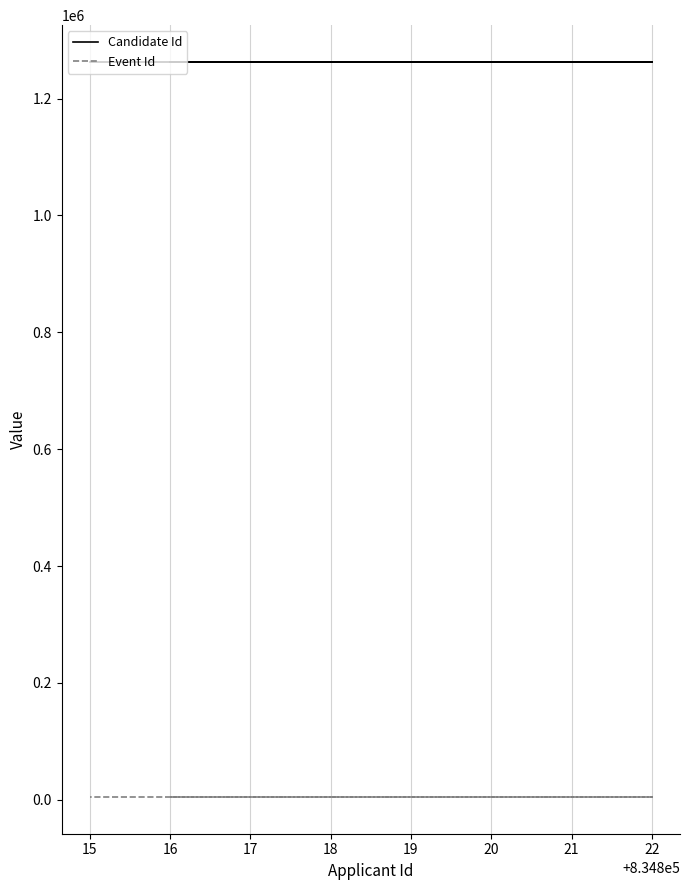

The value of Candidate Id at 22 is 1986077. True or false?

False